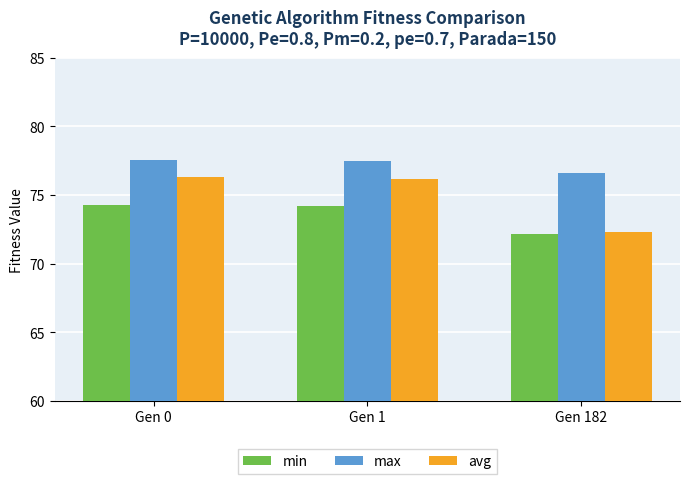

What is the maximum value shown in the chart?

77.6